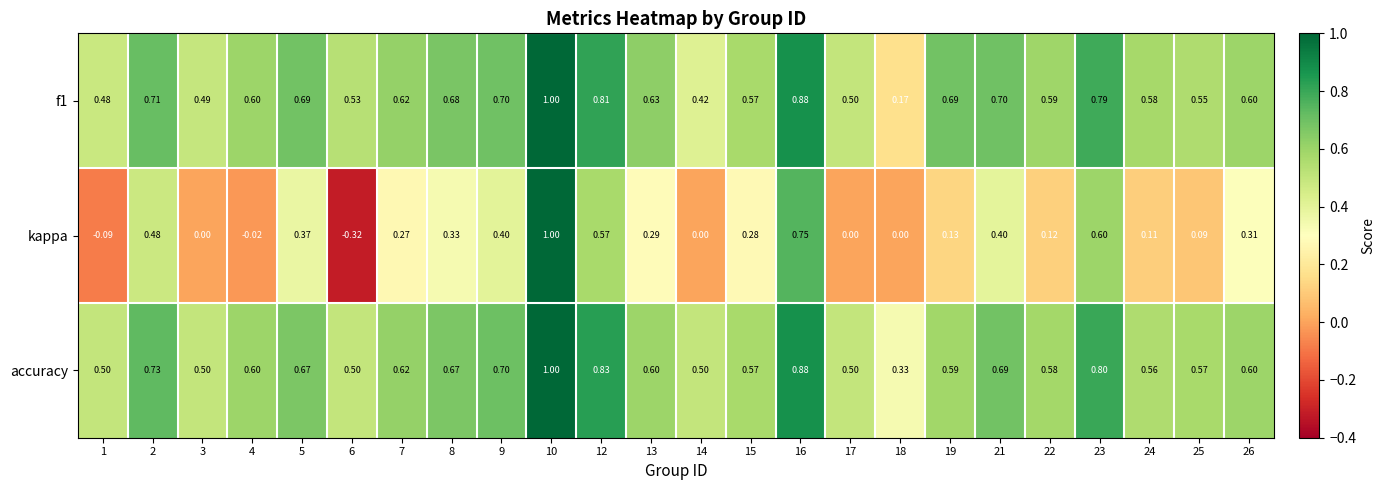

Between 1 and 10, which series saw the biggest shift?

kappa